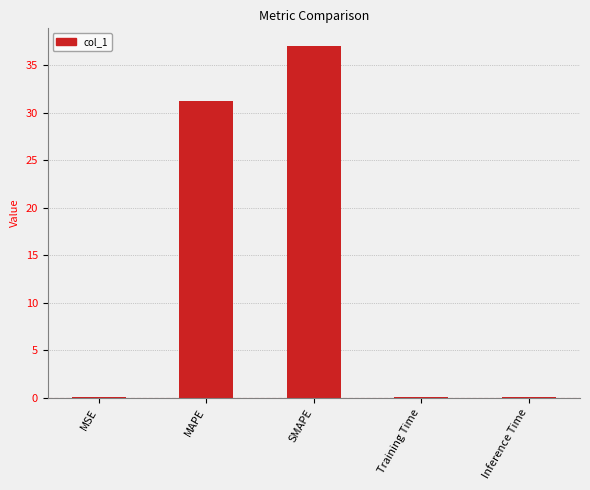

Is it true that the value at MAPE is 19.8?

False